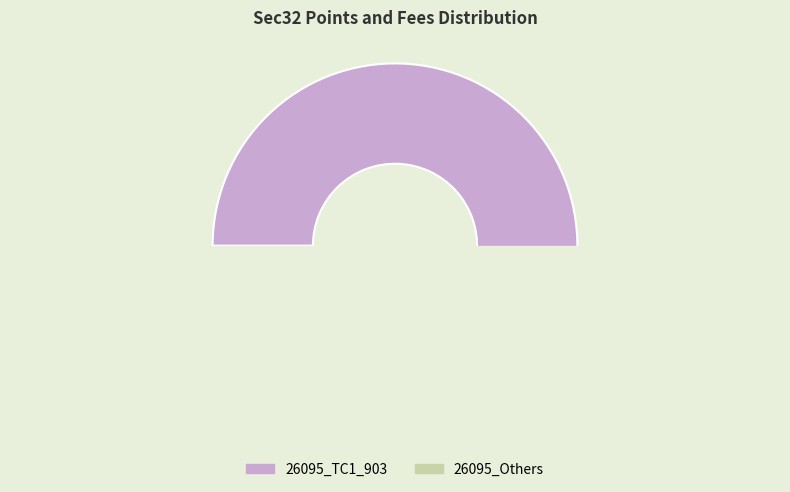

What percentage is NOT represented by 26095_Others?

51.0%